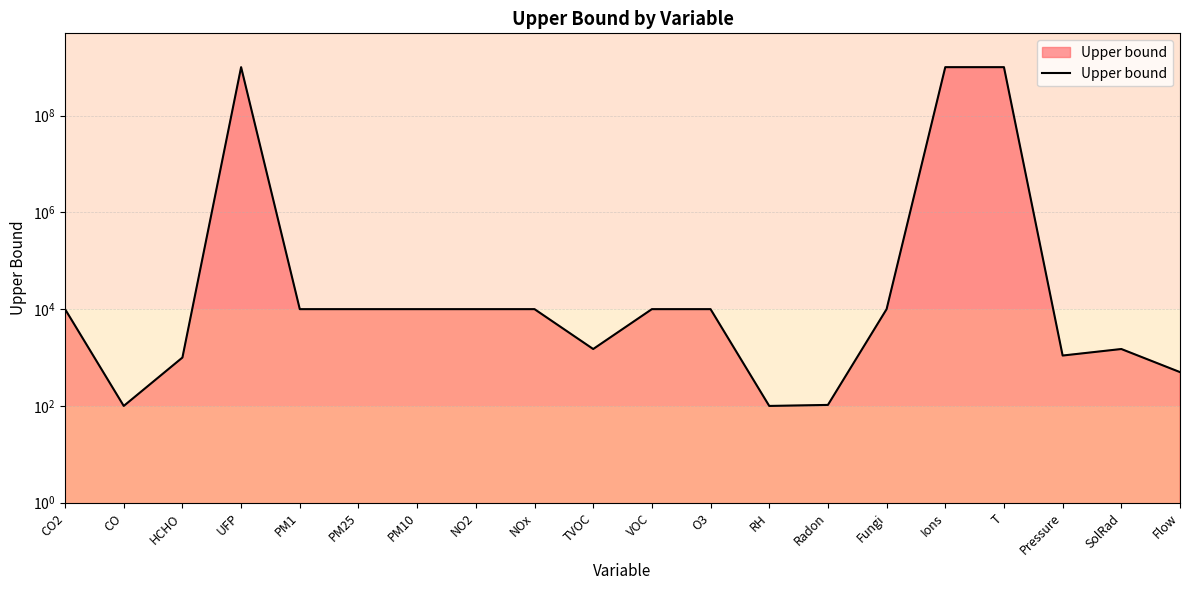

The chart shows a value of 10000 at Fungi. True or false?

True